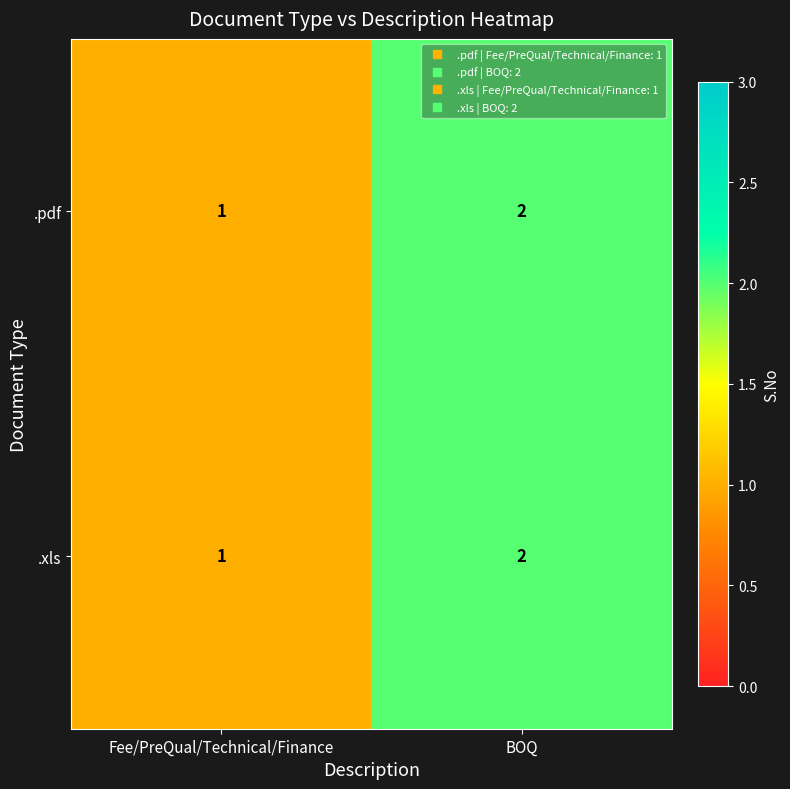

What is the sum of the .xls values at BOQ and Fee/PreQual/Technical/Finance?

3